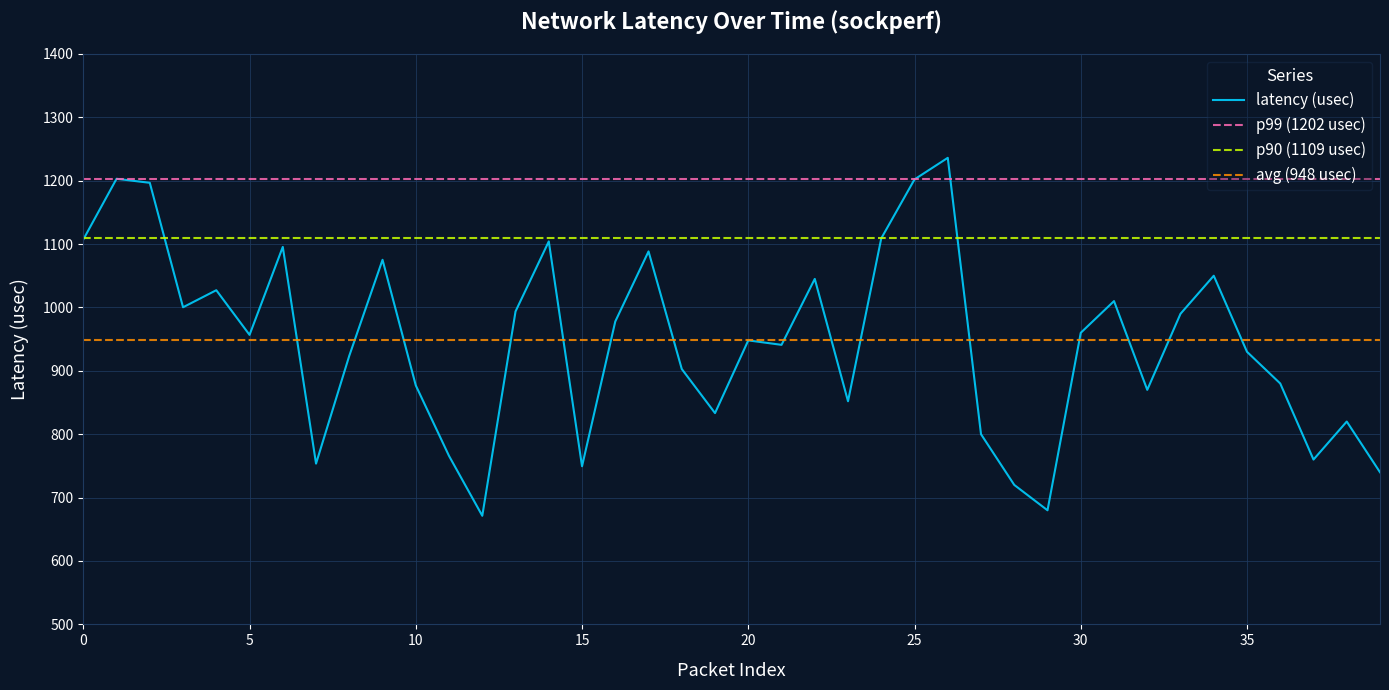

True or false: p99 (1202 usec) and p90 (1109 usec) intersect in this chart.

False